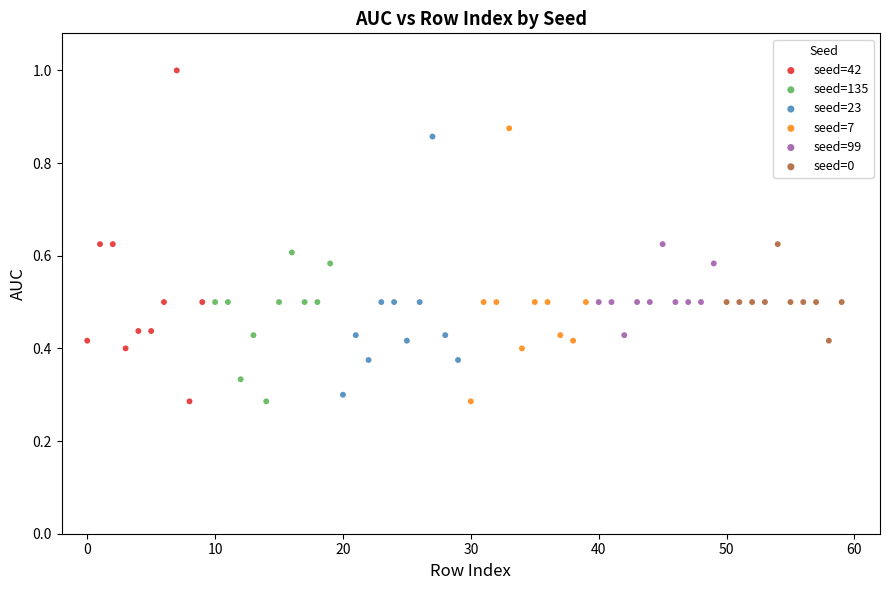

Which series has the largest Y range (max minus min)?

seed=42